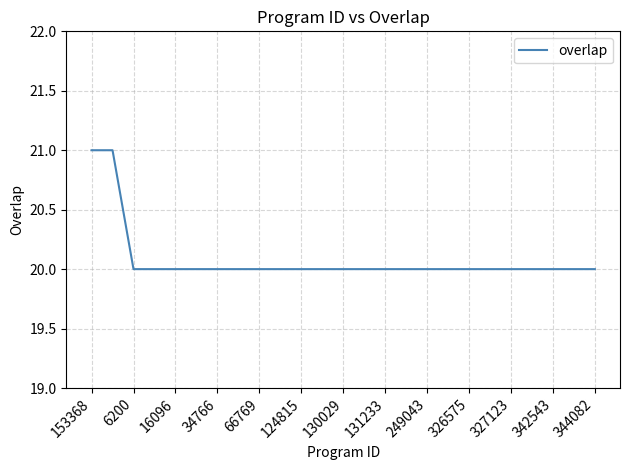

What is the minimum value shown in the chart?

20